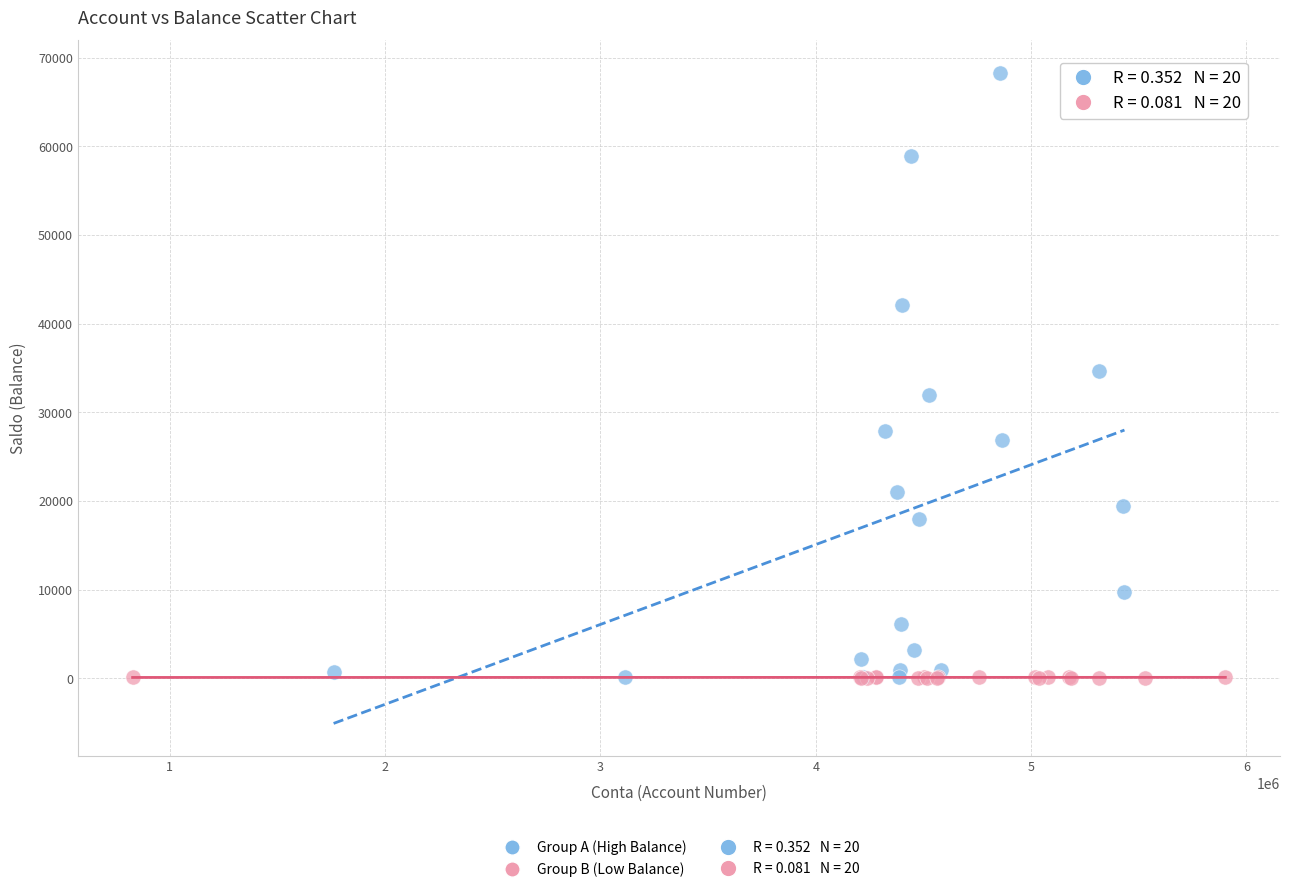

Which series has the widest spread of Y values?

Group A (High Balance)